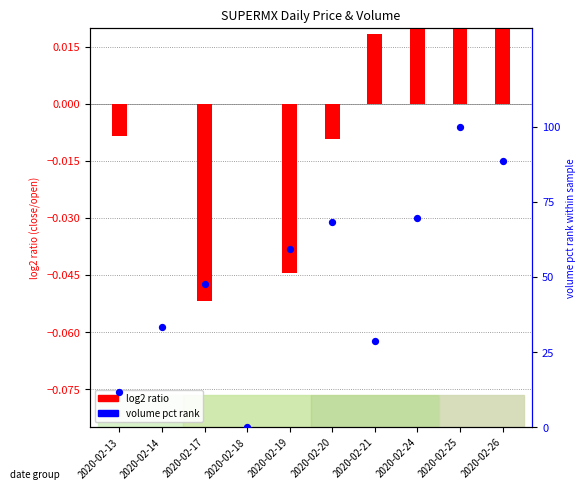

Between 2020-02-13 and 2020-02-25, which is larger?

2020-02-25